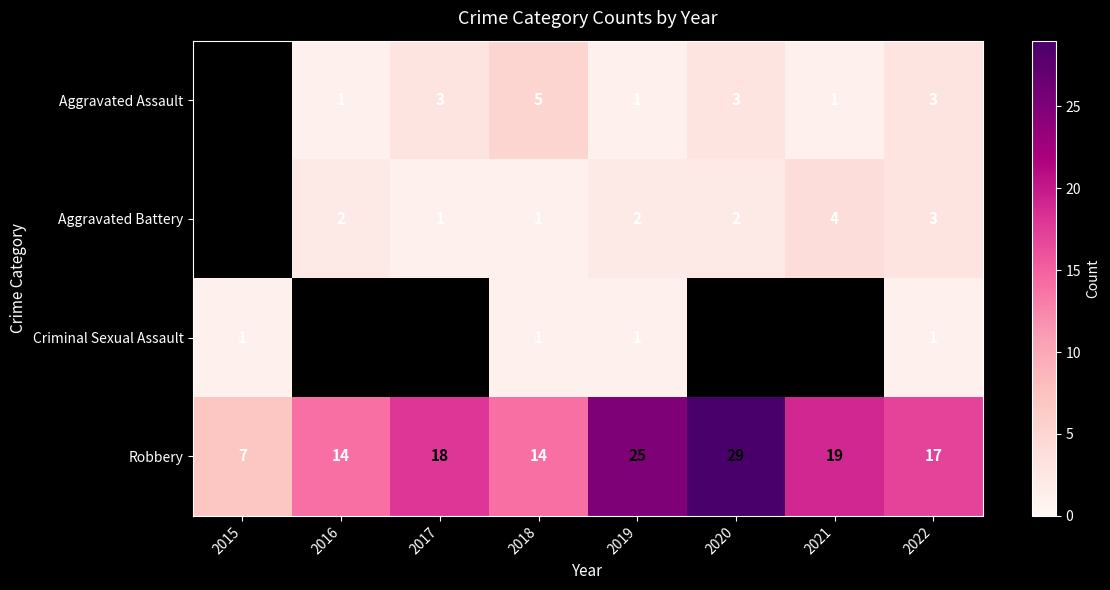

What is the spread (max minus min) of values at 2019?

24